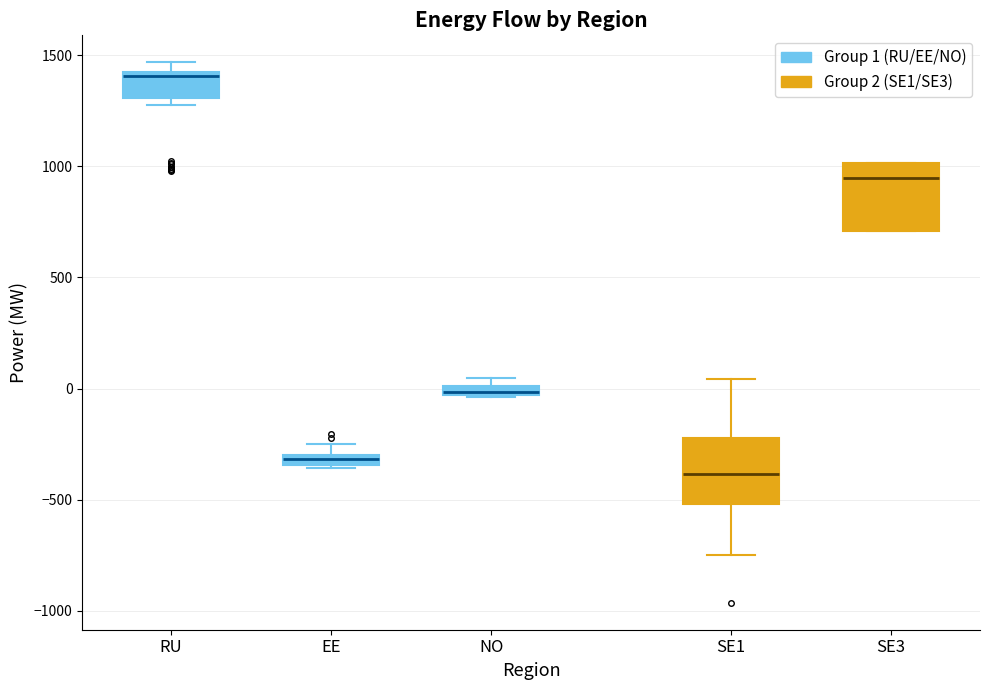

Where is the lower edge of the box for SE1 on the y-axis? The values are not printed on the chart, so give them approximately, as read against the axis.

-500